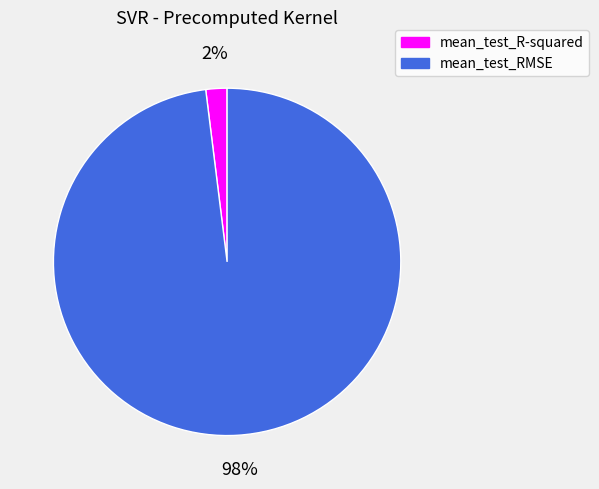

What is the largest slice in the pie chart?

mean_test_RMSE